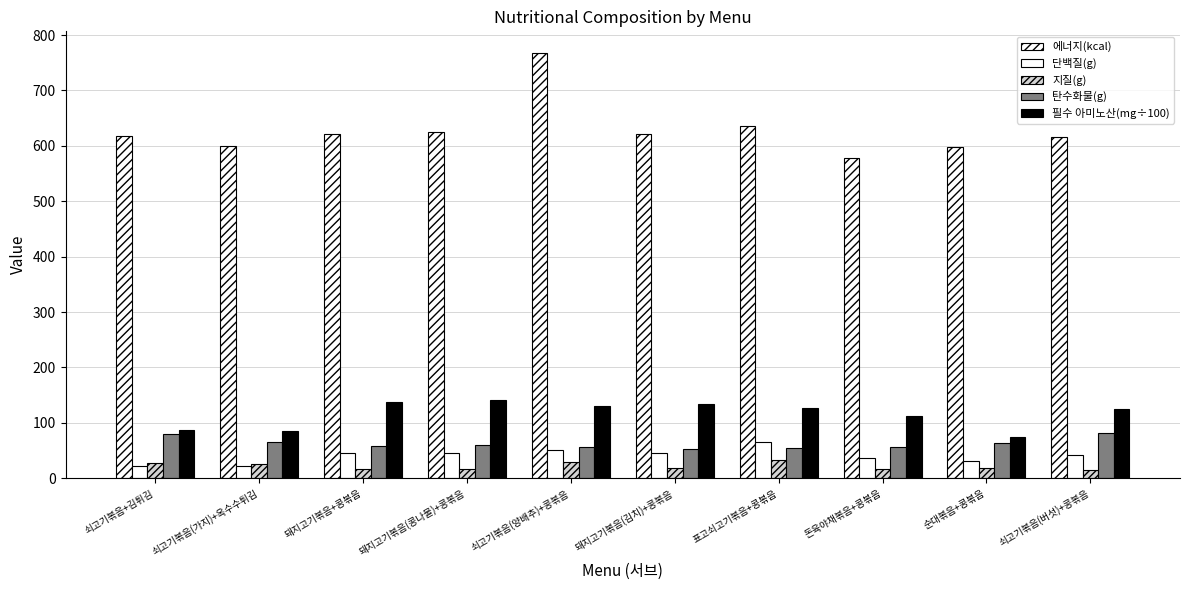

What value does the 에너지(kcal) series have at 순대볶음+콩볶음?

598.3